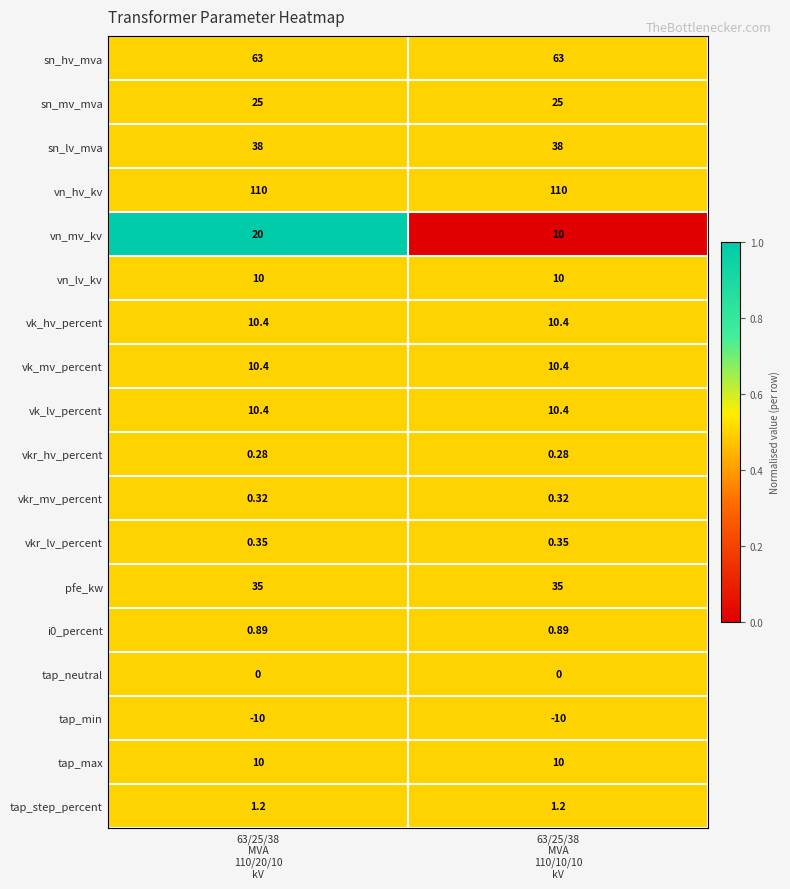

Which series has the widest spread of values?

vn_mv_kv